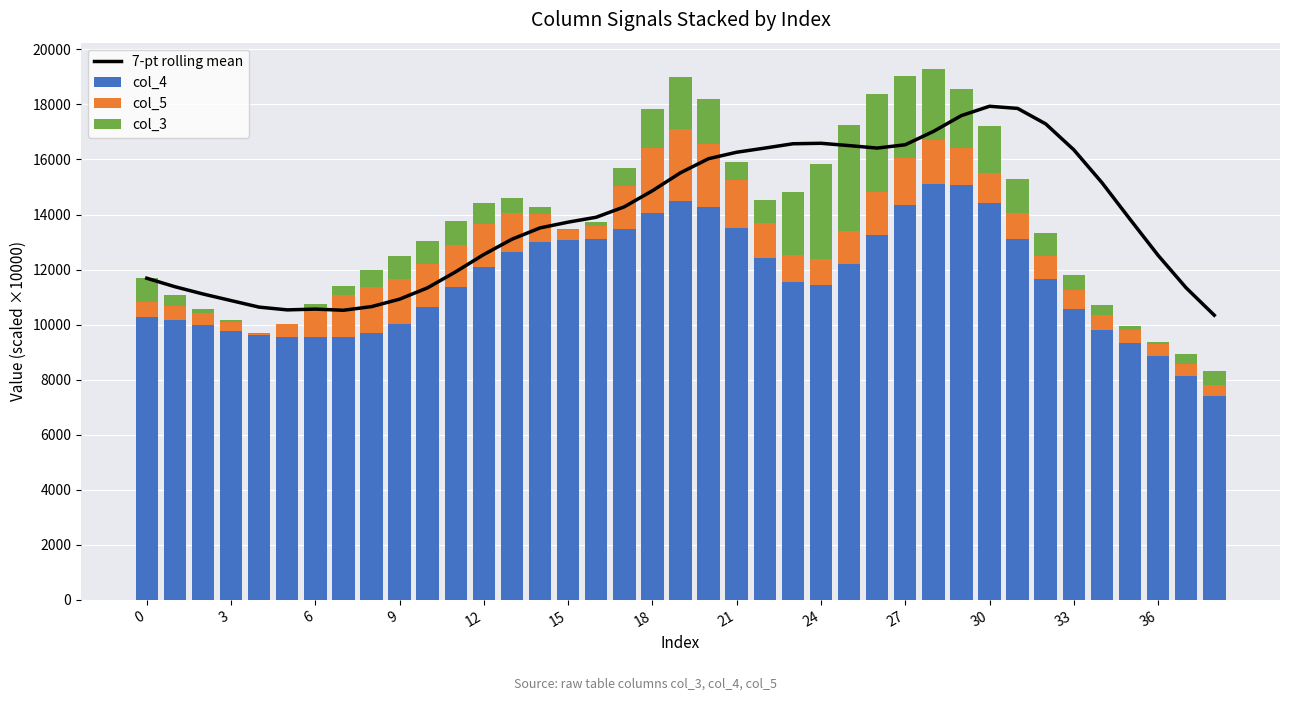

What is the average value of the 7-pt rolling mean series?

13901.4